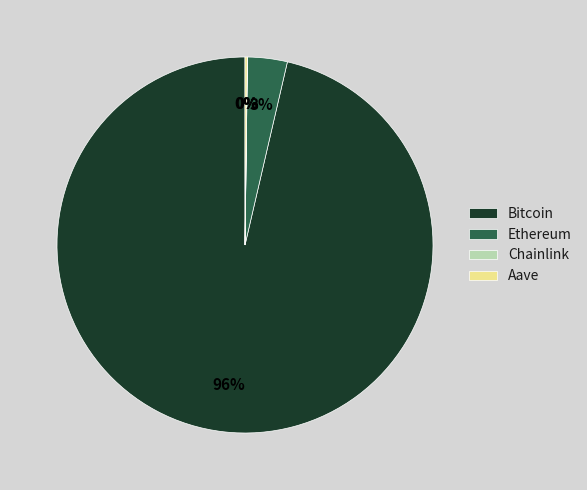

To the nearest percent, what portion does Ethereum represent?

3%